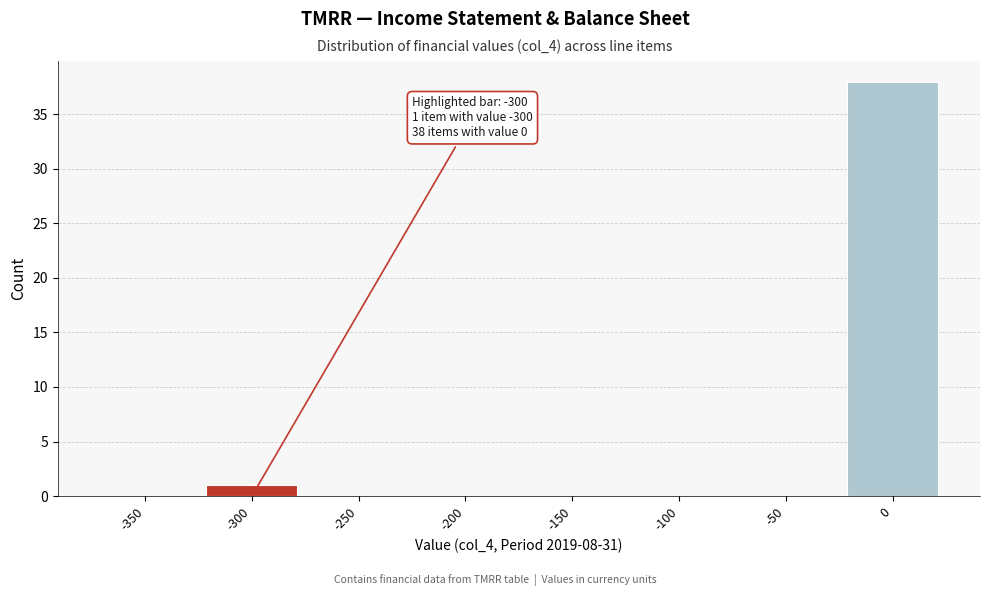

Reading left to right, what are all the values shown in this chart?

-350=0	-300=1	-250=0	-200=0	-150=0	-100=0	-50=0	0=38